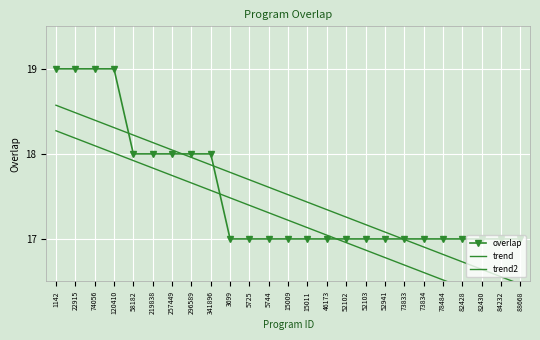

Is it true that trend equals 28.6 at 46173?

False